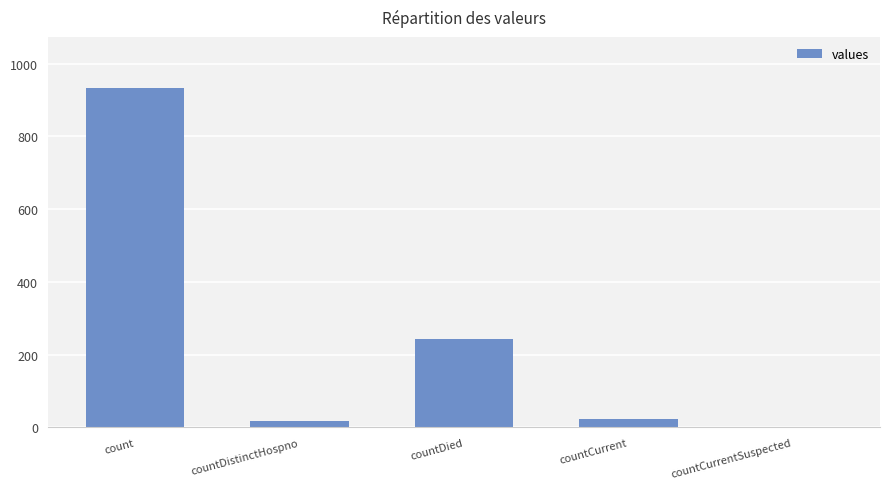

Where does the data first go above 22?

count